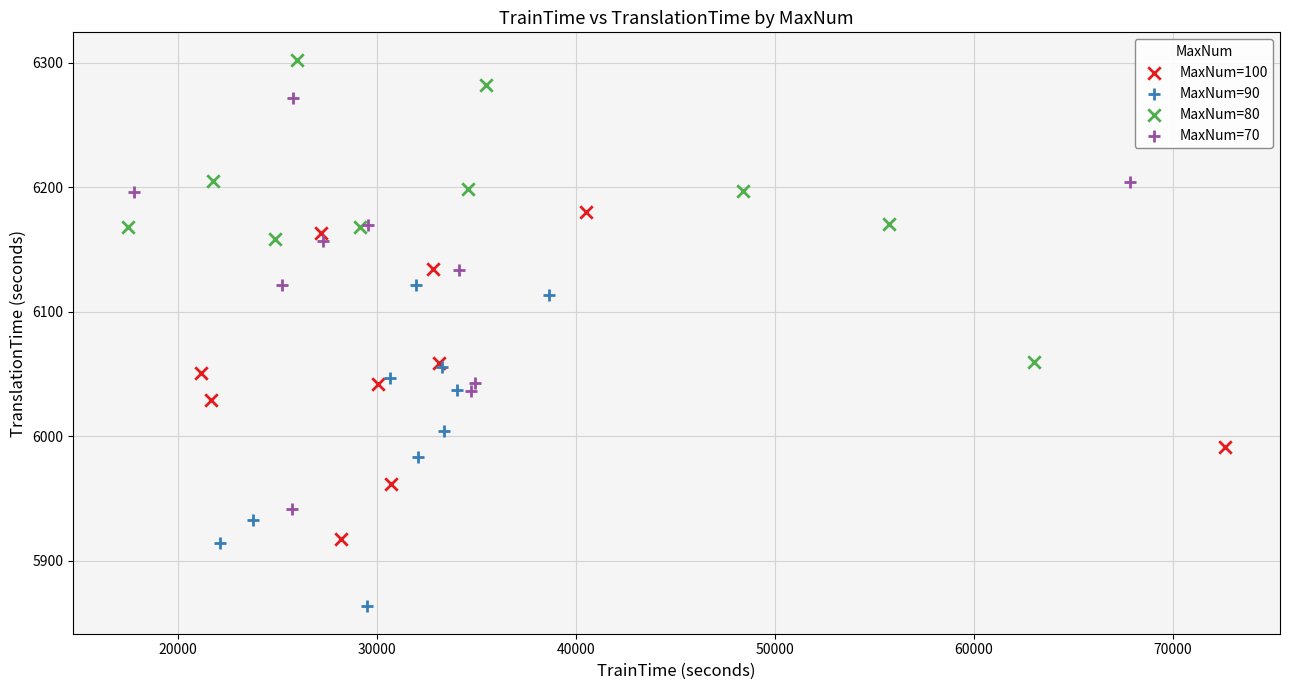

Which series has the widest spread of Y values?

MaxNum=70